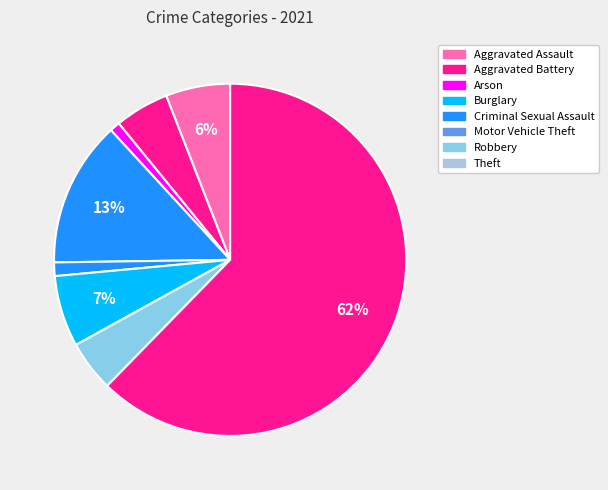

How many slices are in this pie chart?

8